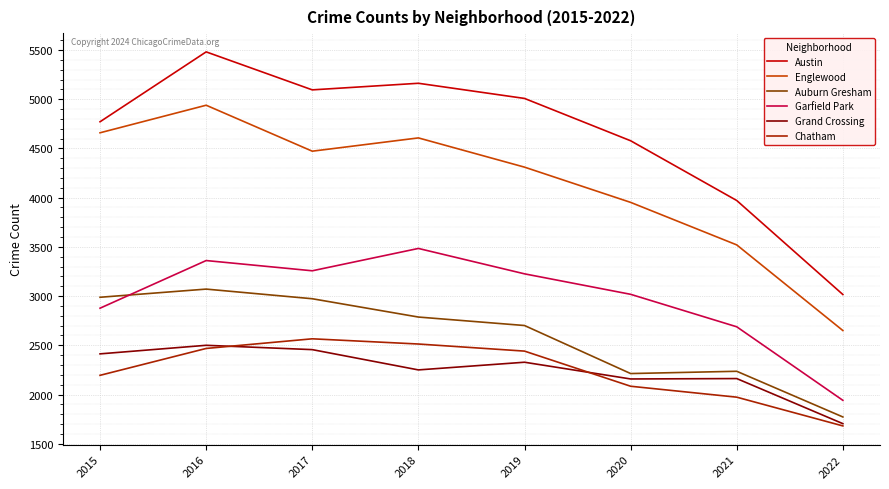

The value of Auburn Gresham at 2016 is 1099. True or false?

False